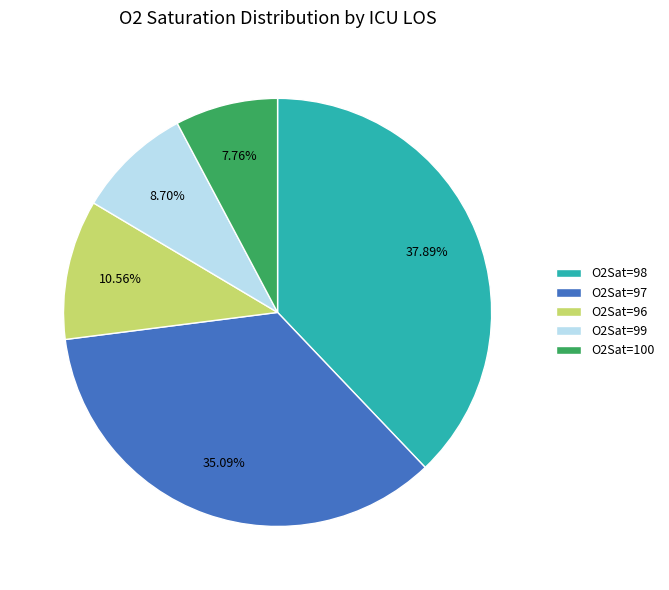

Rank the categories by value from lowest to highest.

O2Sat=100, O2Sat=99, O2Sat=96, O2Sat=97, O2Sat=98